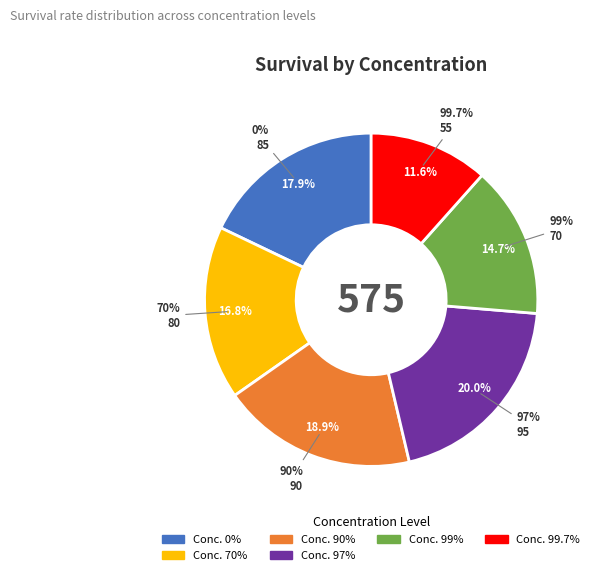

What is the largest slice in the pie chart?

97%